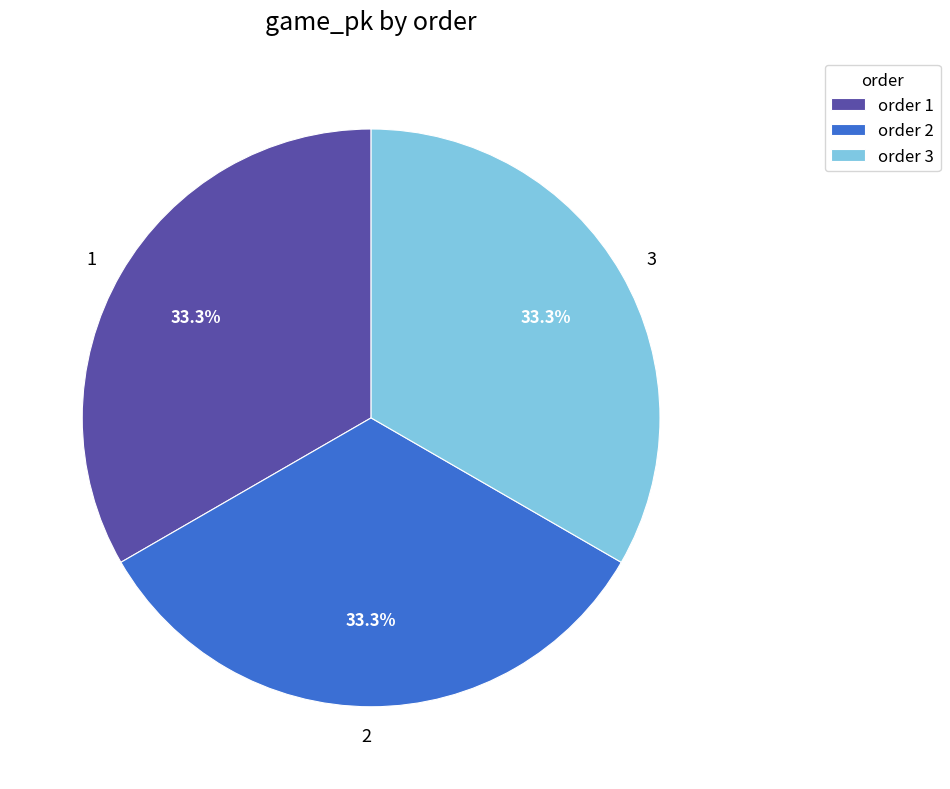

Does 1 account for over 50% of the chart?

No